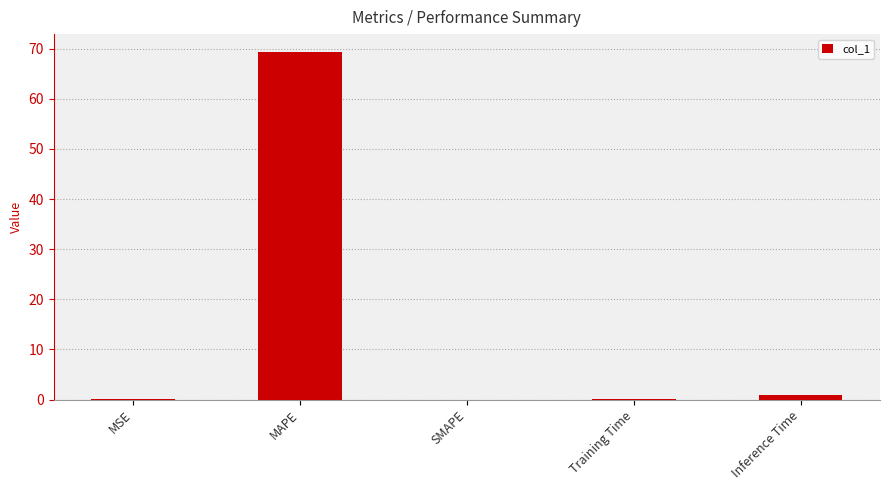

Where is the data nearest to the value 34?

Inference Time